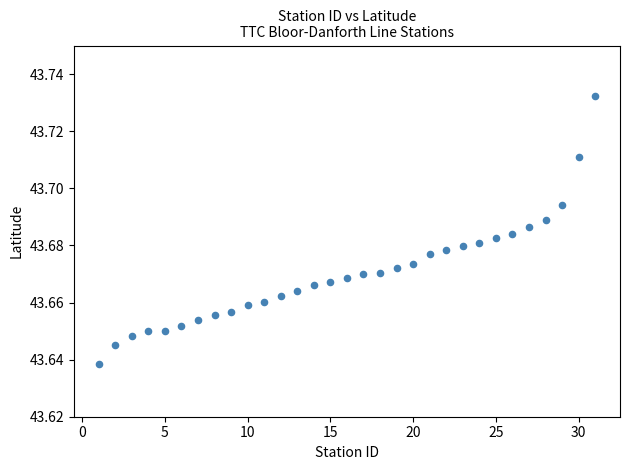

What is the range of X values (max minus min)?

30.0